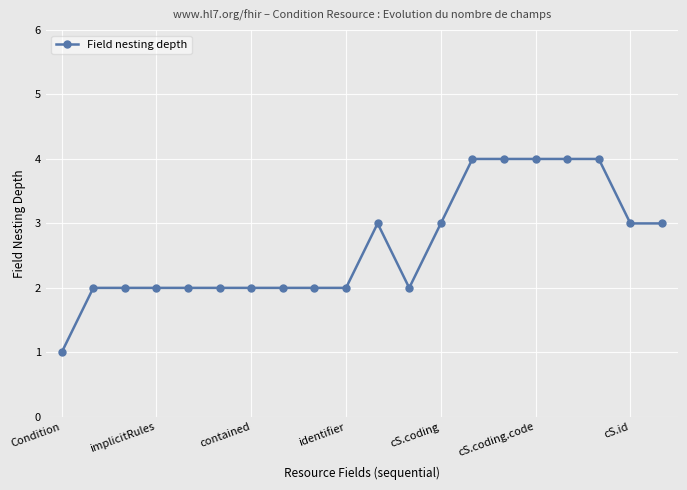

What is the value of the 20th point from the left?

3